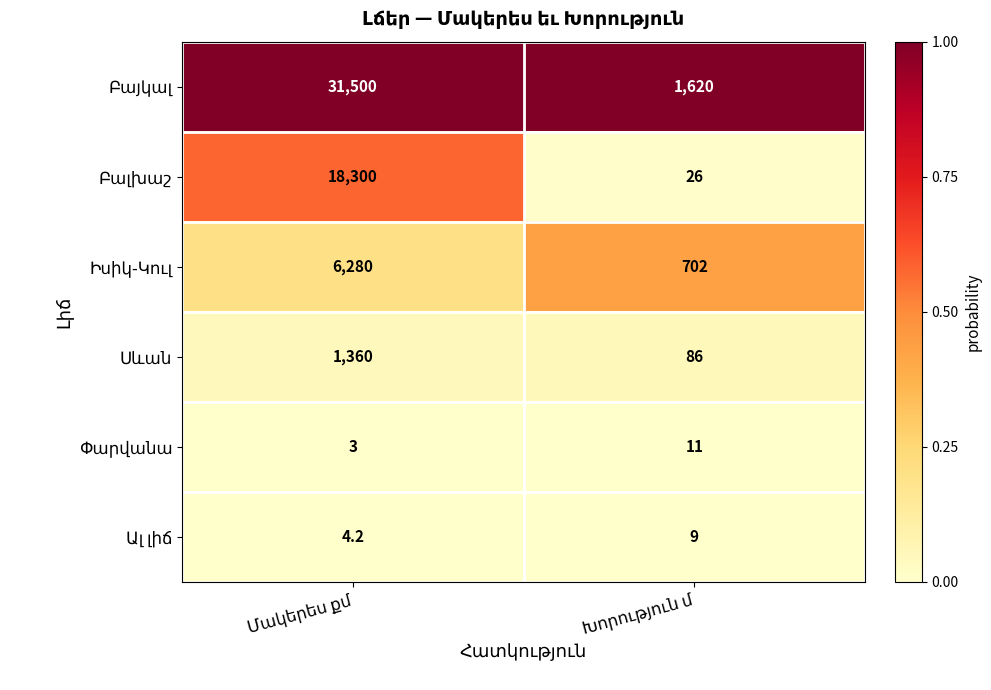

What is the maximum value shown in the chart?

31500.0